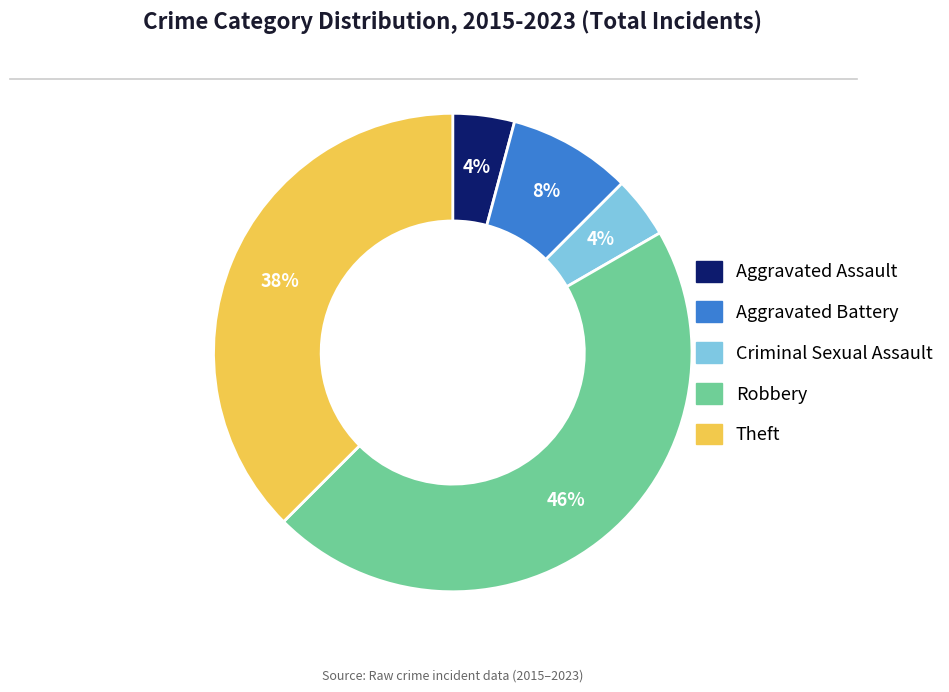

Is there any slice that represents more than half of the pie?

No